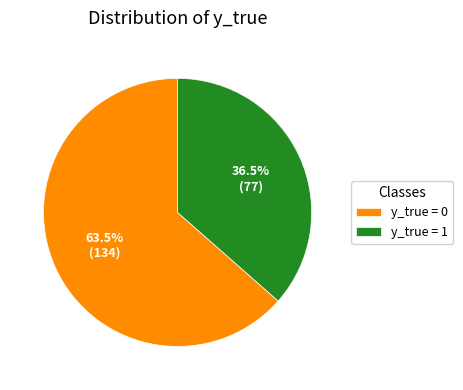

How many segments does this pie chart have?

2